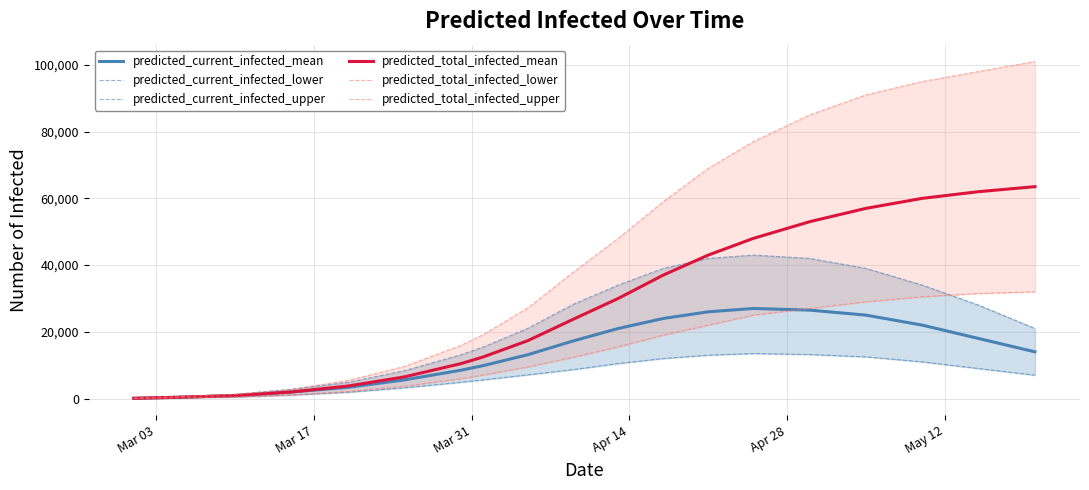

Which series has the largest total across all categories?

predicted_total_infected_upper